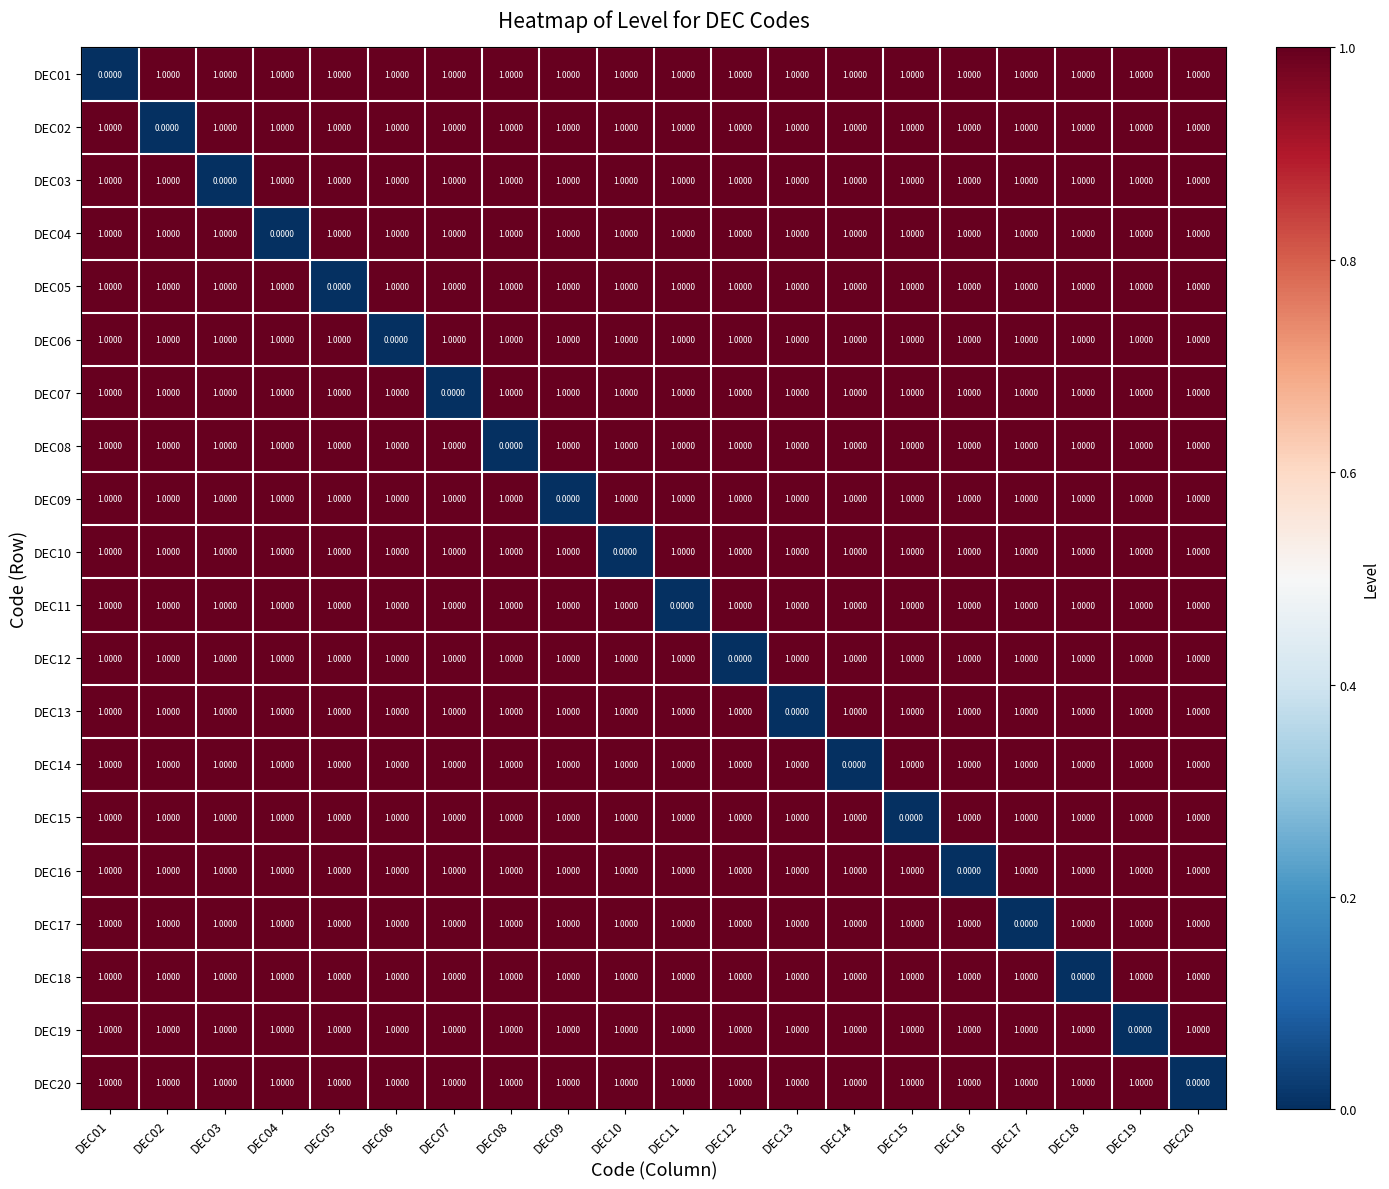

What is the total value across all series at DEC19?

19